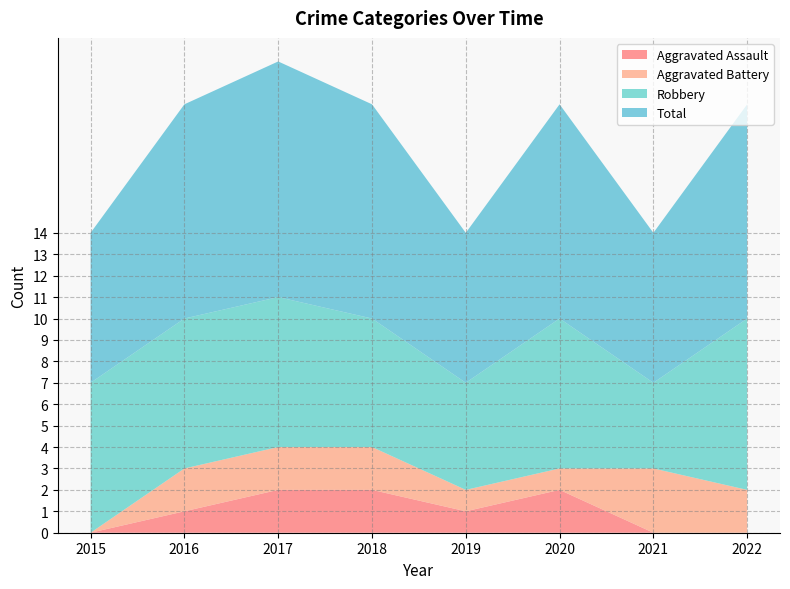

Reading left to right, what are all the values shown in this chart?

Aggravated Assault: 2015=0	2016=1	2017=2	2018=2	2019=1	2020=2	2021=0	2022=0
Aggravated Battery: 2015=0	2016=2	2017=2	2018=2	2019=1	2020=1	2021=3	2022=2
Robbery: 2015=7	2016=7	2017=7	2018=6	2019=5	2020=7	2021=4	2022=8
Total: 2015=7	2016=10	2017=11	2018=10	2019=7	2020=10	2021=7	2022=10